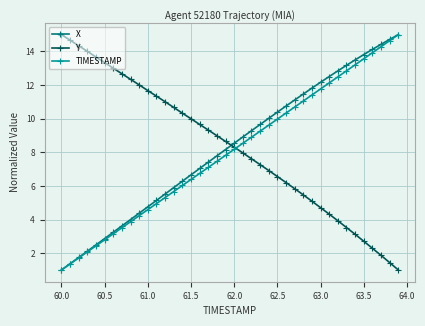

What is the value of the TIMESTAMP point at the 24th from the left?

9.3